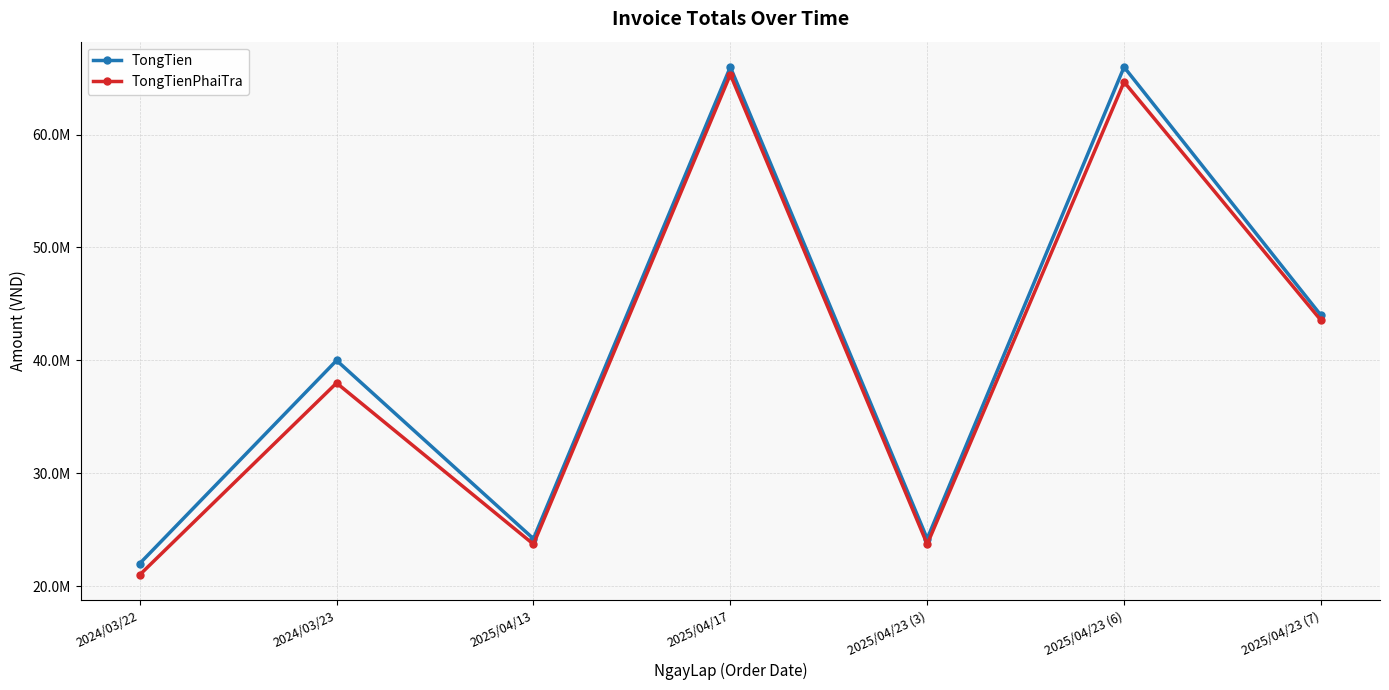

True or false: TongTien and TongTienPhaiTra intersect in this chart.

False